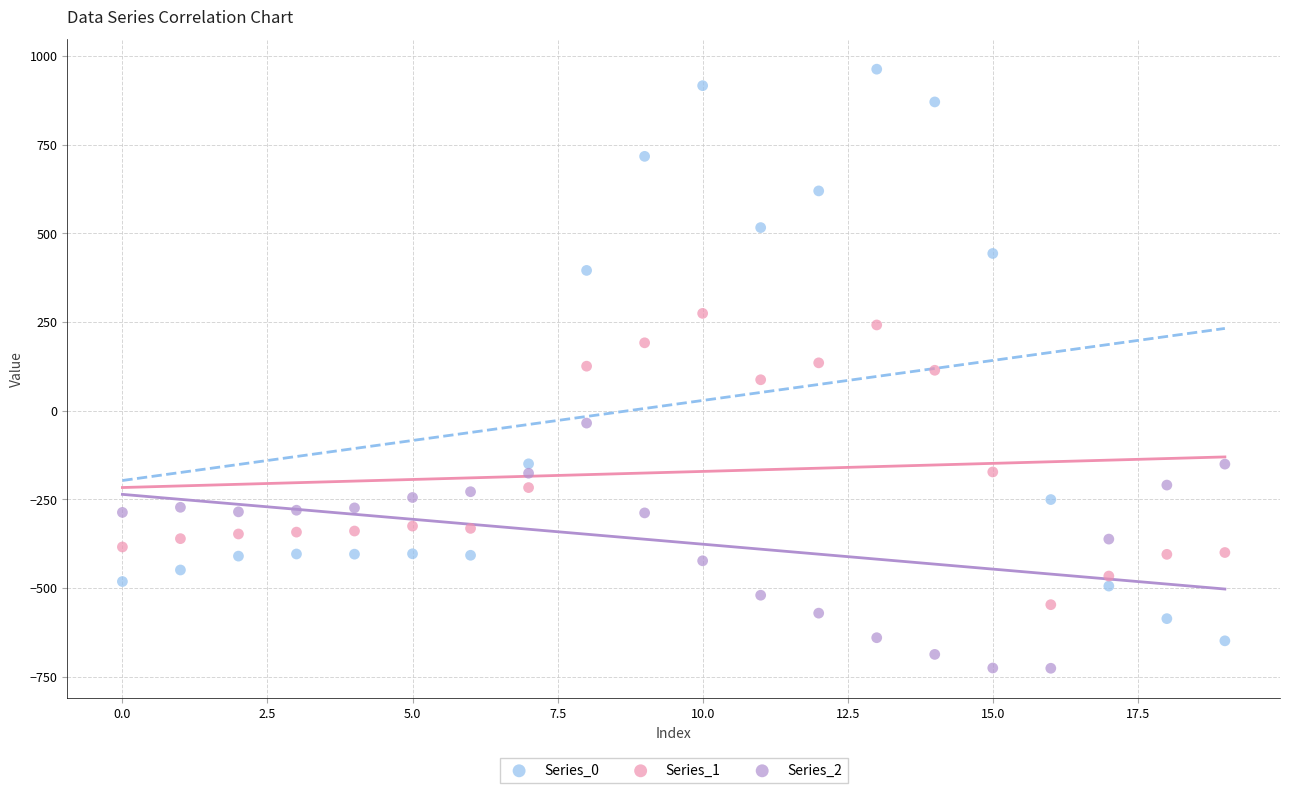

Which series reaches the minimum Y coordinate?

Series_2